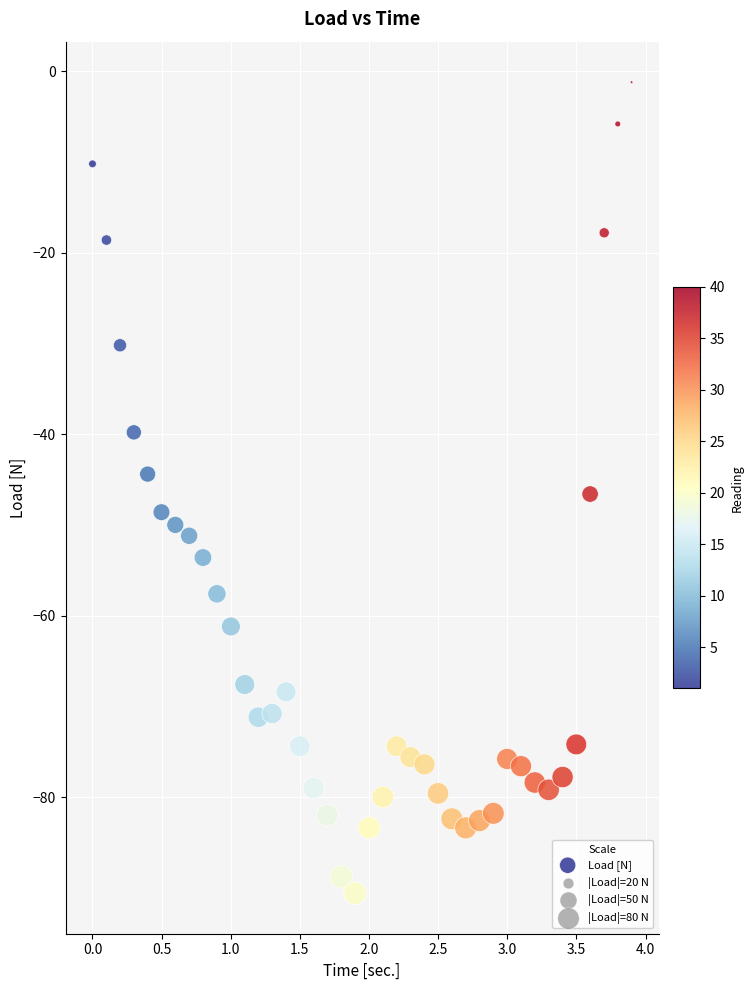

What is the range of X values (max minus min)?

3.9